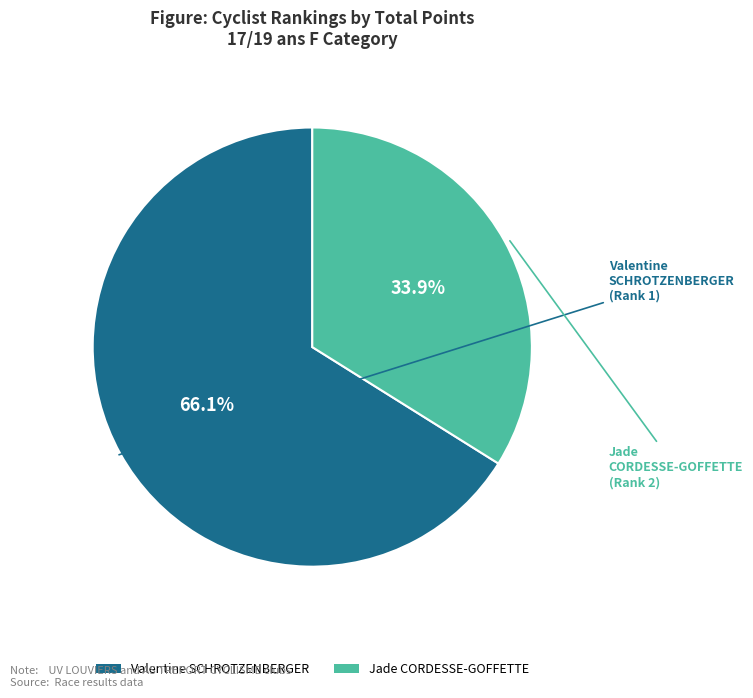

What is the largest slice in the pie chart?

Valentine SCHROTZENBERGER